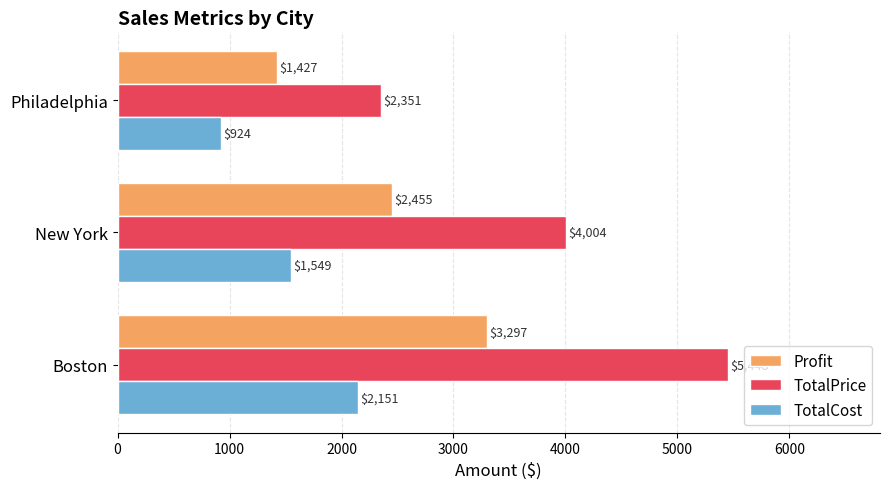

List the series in order of their overall mean, highest first.

TotalPrice, Profit, TotalCost